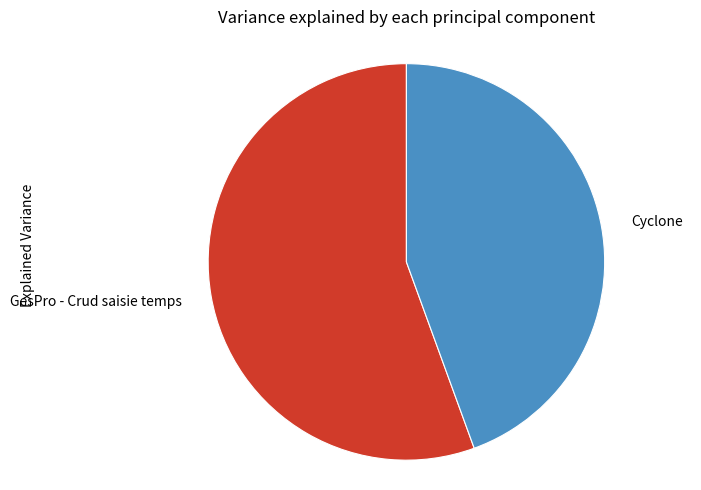

Which category accounts for the majority?

GesPro - Crud saisie temps